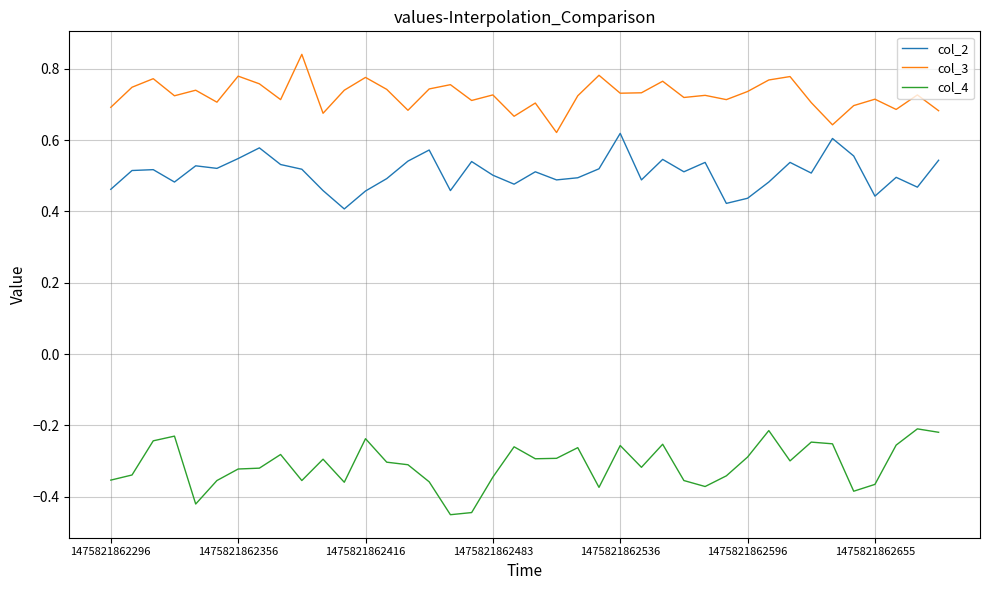

Which series has the largest total across all categories?

col_3